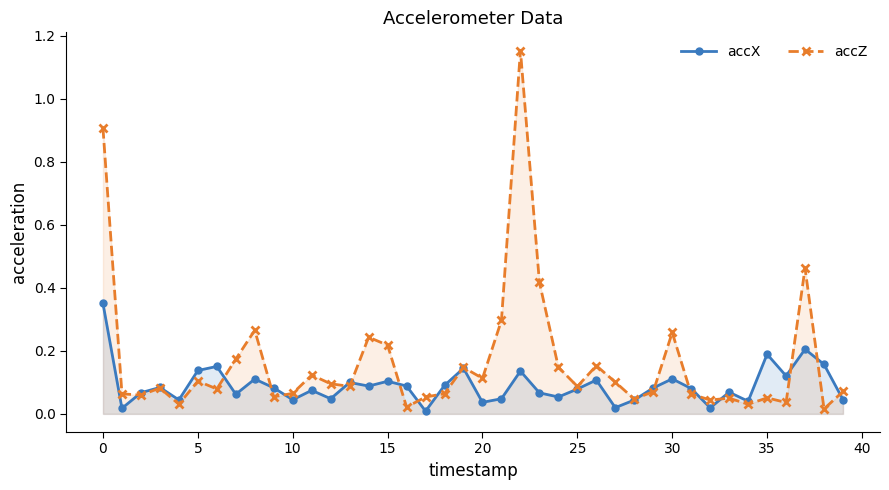

True or false: accZ has more than 1 interior local peaks.

True